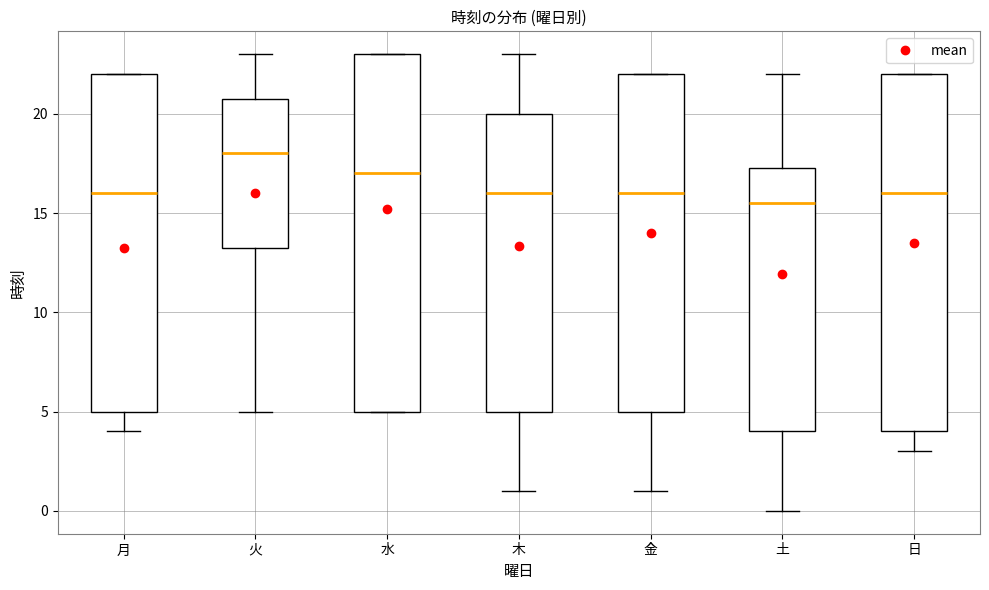

Reading left to right, read every box against the y-axis: the position of its median line, the range the box covers, and the ends of its whiskers. The values are not printed on the chart, so give them approximately, as read against the axis.

月: median 16.0, box 5.0 to 22.0, whiskers 4.0 to 22.0
火: median 18.0, box 13.5 to 21.0, whiskers 5.0 to 23.0
水: median 17.0, box 5.0 to 23.0, whiskers 5.0 to 23.0
木: median 16.0, box 5.0 to 20.0, whiskers 1.0 to 23.0
金: median 16.0, box 5.0 to 22.0, whiskers 1.0 to 22.0
土: median 15.5, box 4.0 to 17.5, whiskers 0.0 to 22.0
日: median 16.0, box 4.0 to 22.0, whiskers 3.0 to 22.0